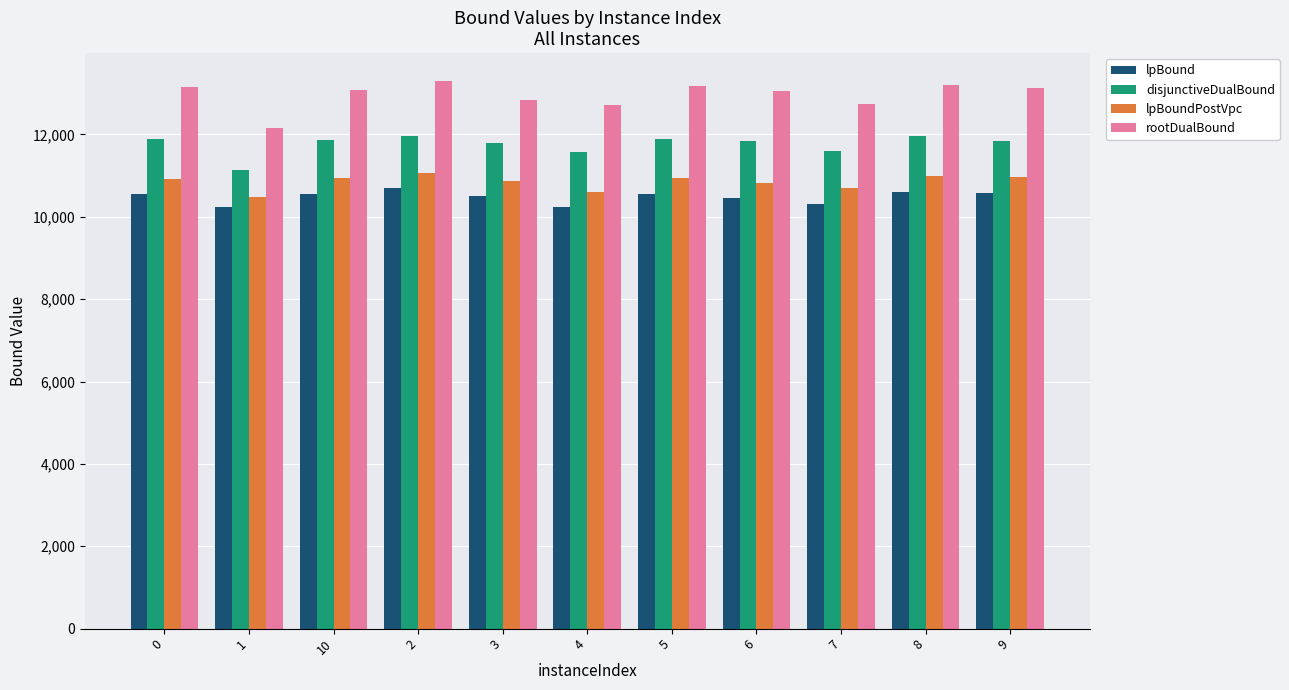

How many groups of bars are there?

11